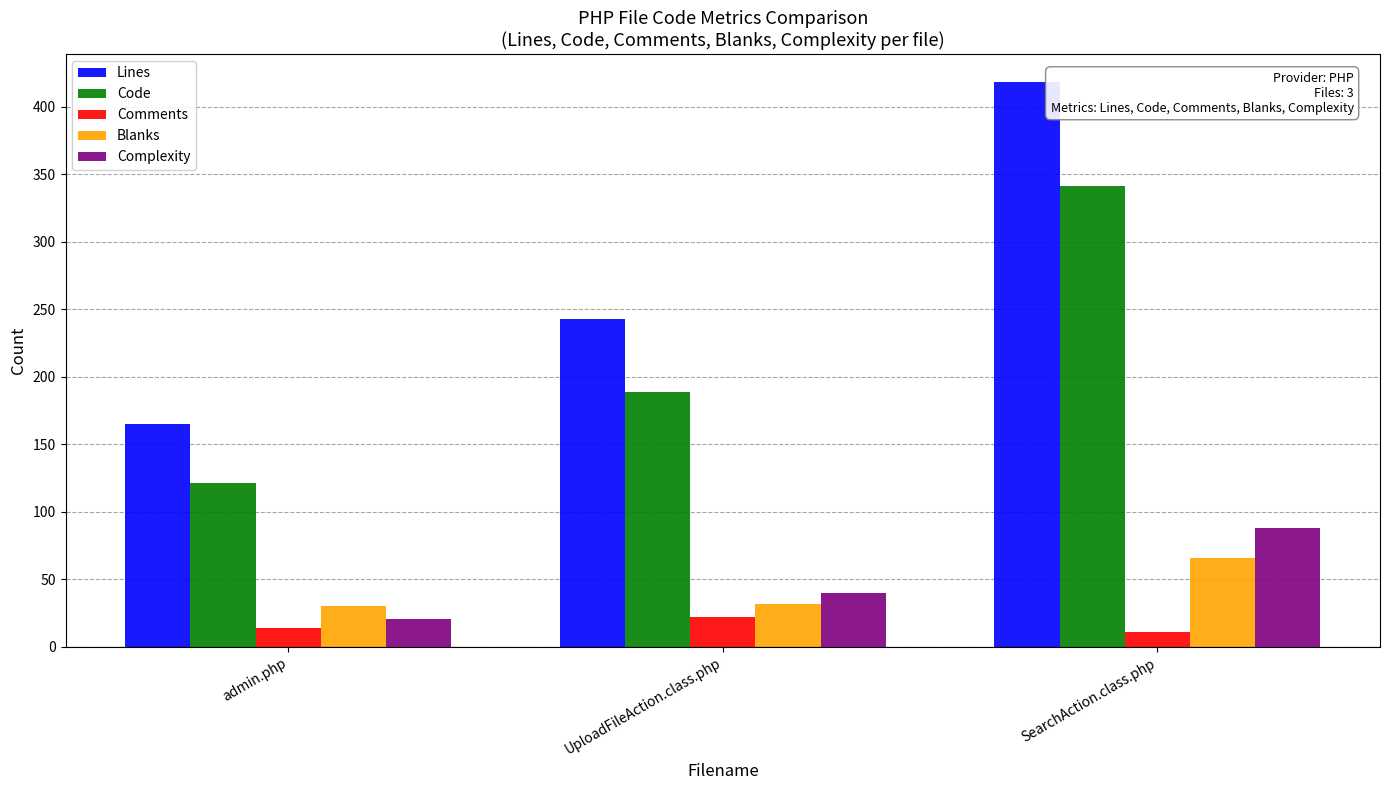

What is the difference between the maximum and minimum values in the Blanks series?

36